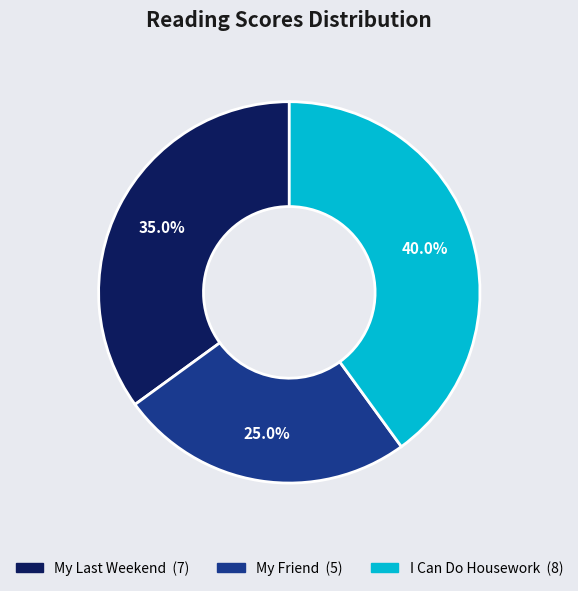

To the nearest percent, what percentage of the pie is My Friend?

25%